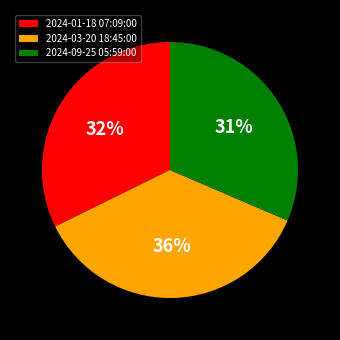

Rank the categories by value from lowest to highest.

2024-09-25 05:59:00, 2024-01-18 07:09:00, 2024-03-20 18:45:00